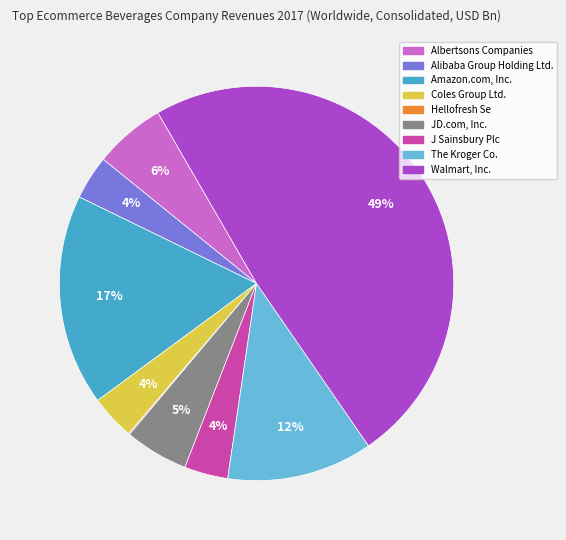

The Amazon.com, Inc. slice represents 17% of the pie. True or false?

True